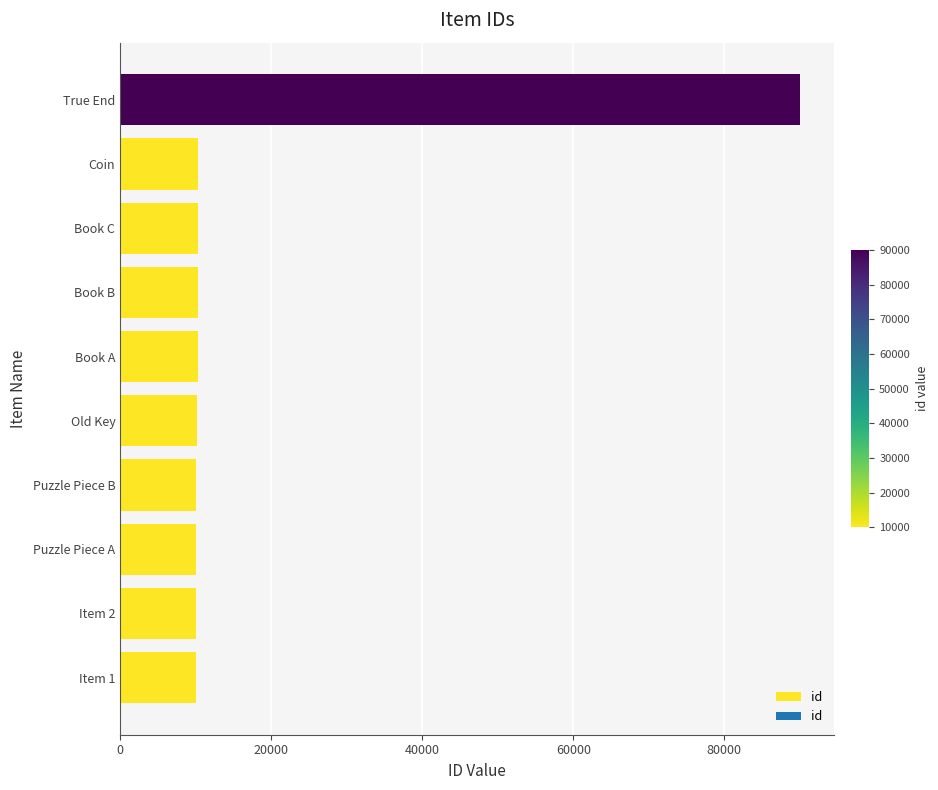

What is the difference between the maximum and second lowest values?

79999